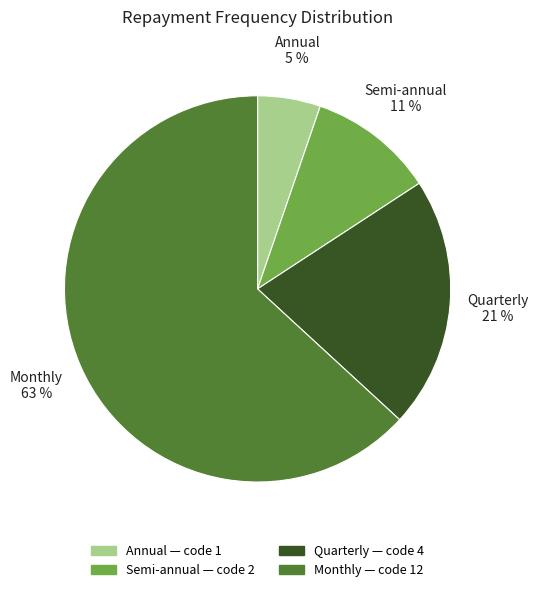

What is the largest slice in the pie chart?

Monthly